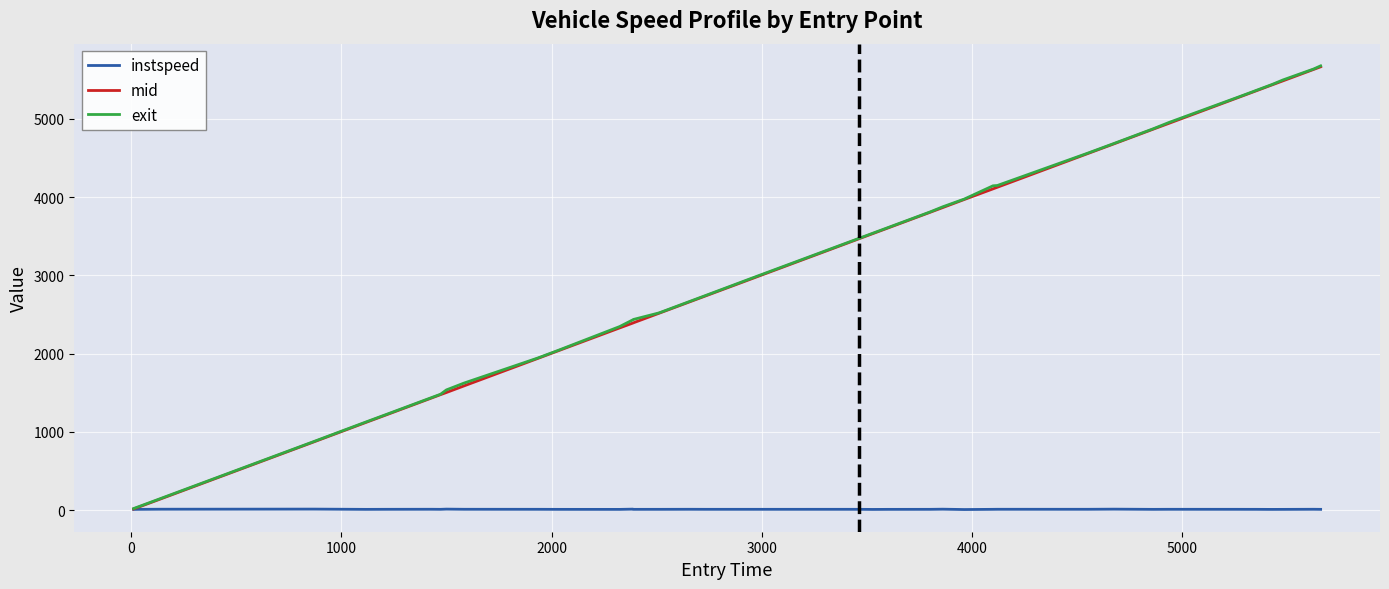

Which series has the largest range (max minus min)?

exit